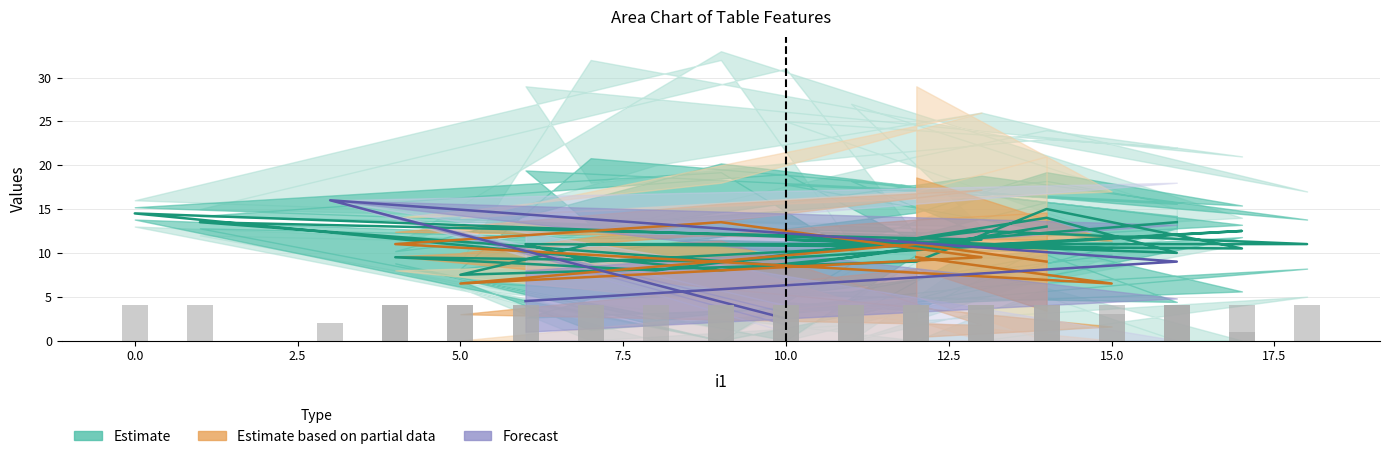

Count the number of categories in the chart.

40